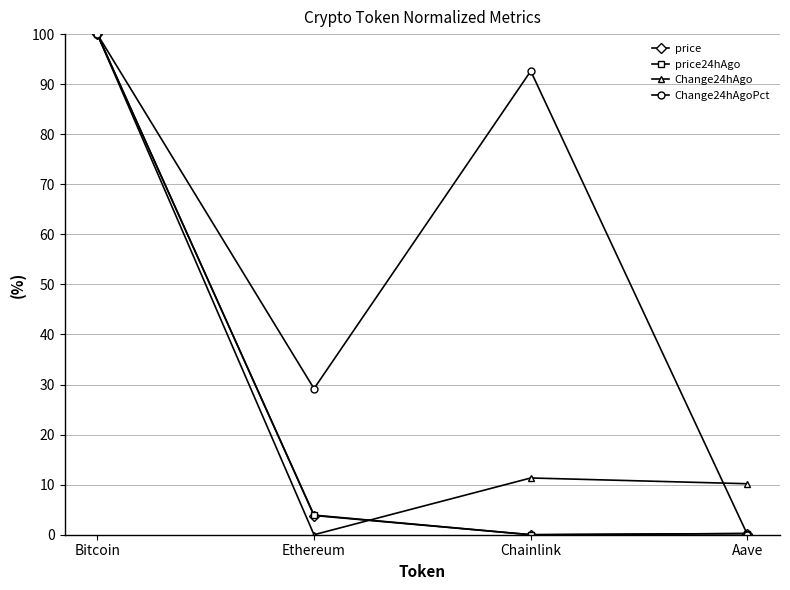

Which series has the largest total across all categories?

Change24hAgoPct